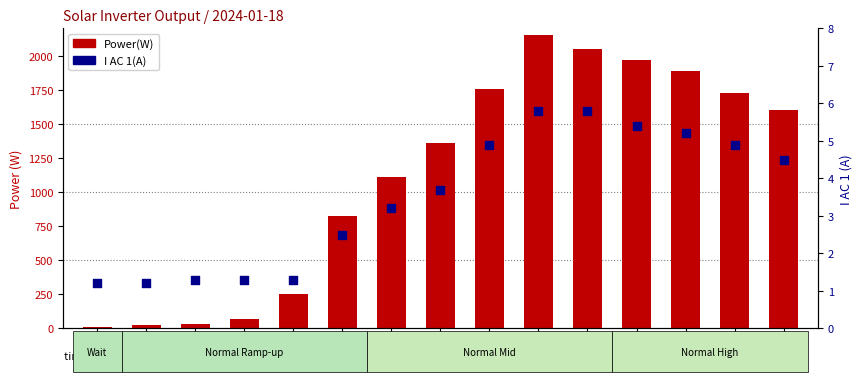

At which category is the sum across all series the highest?

05:39